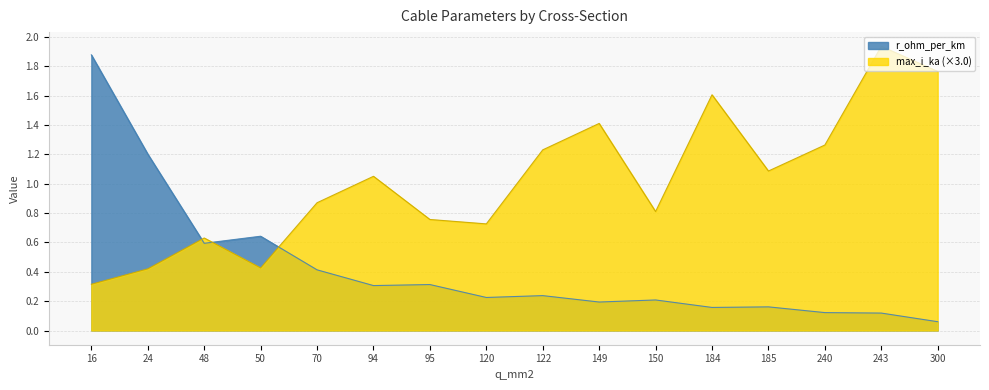

Does the chart have visible grid lines?

Yes